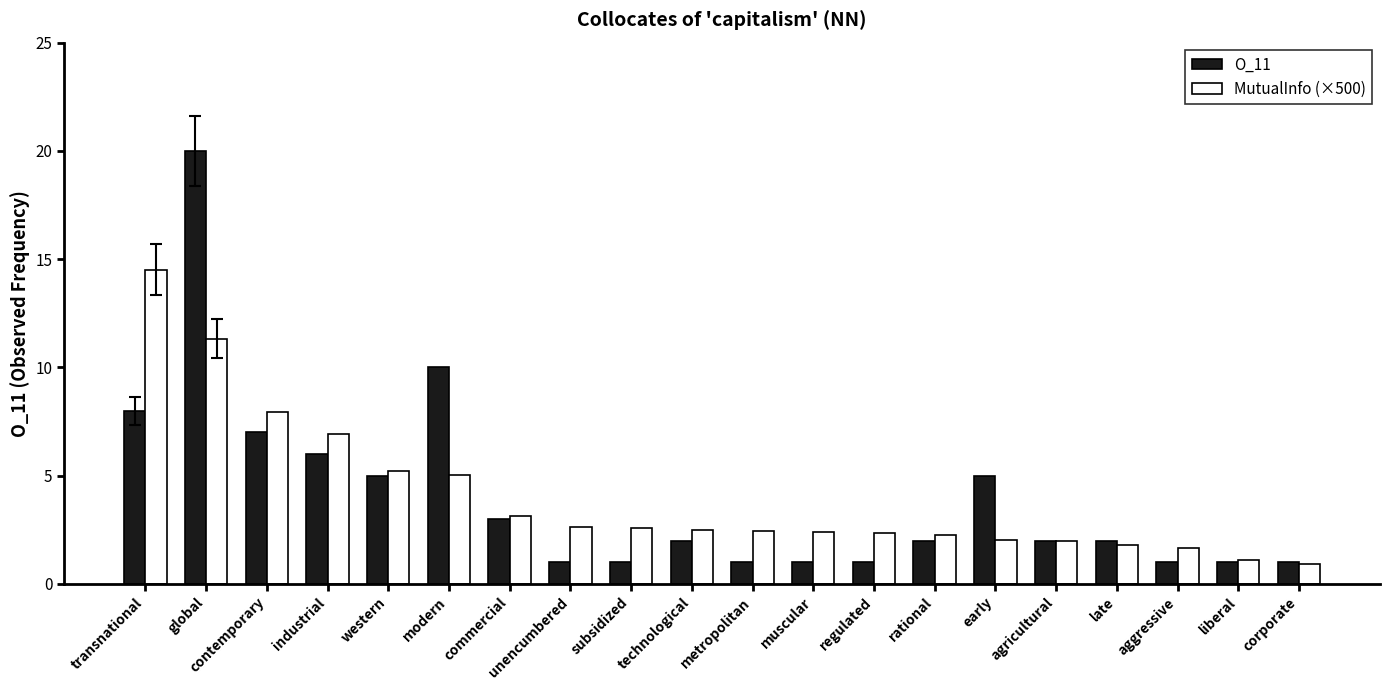

The MutualInfo (×500) series shows 0.7 at rational. True or false?

False